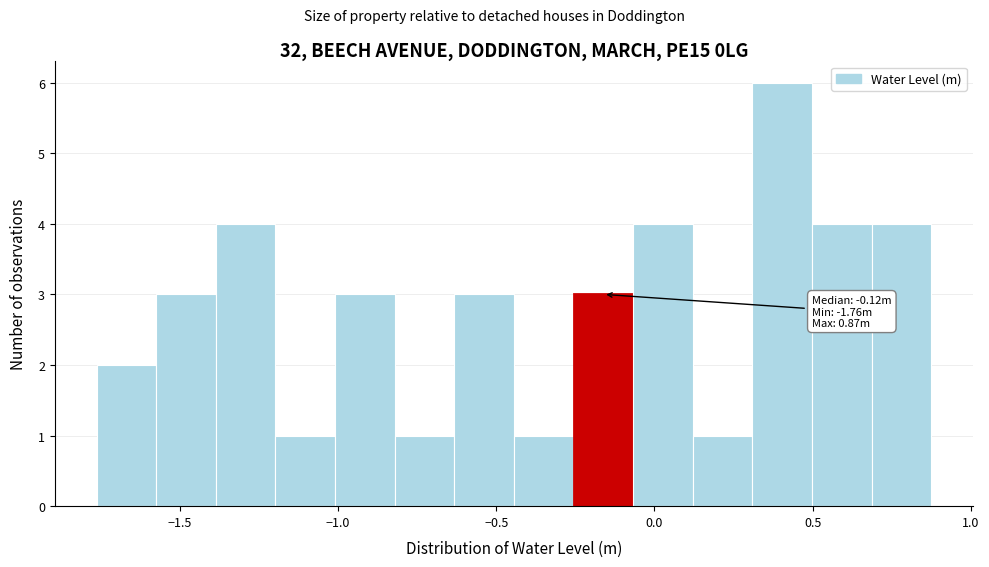

Around what value on the x-axis is the tallest bar? Give the approximate position of its centre, as read against the axis.

0.40